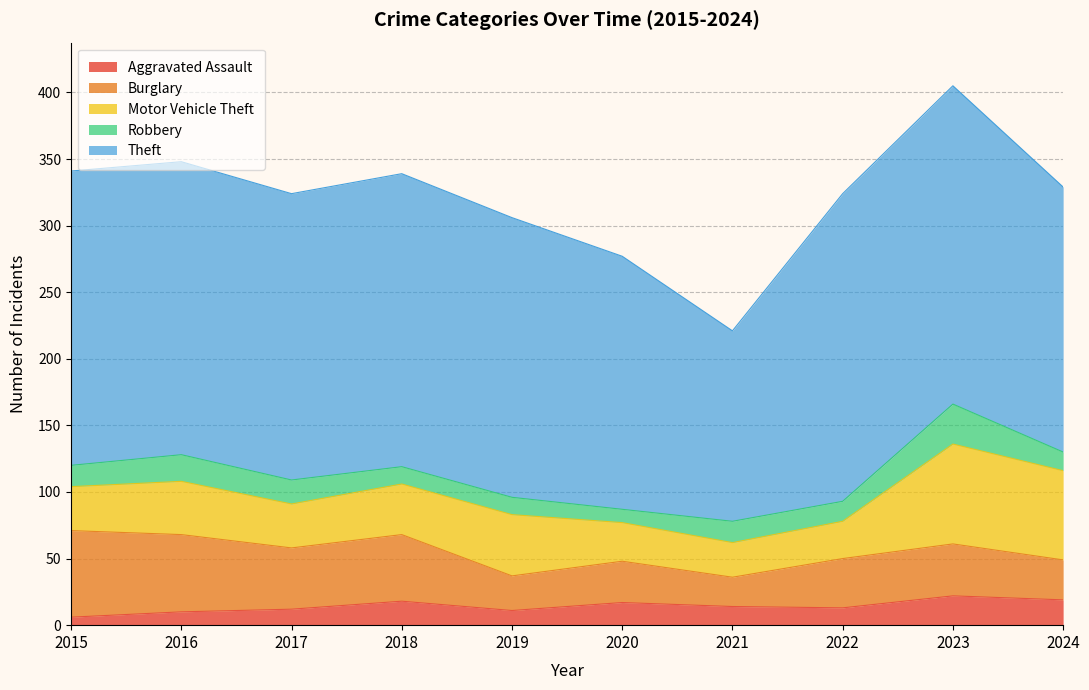

What are all the series names shown in the legend?

Aggravated Assault, Burglary, Motor Vehicle Theft, Robbery, Theft